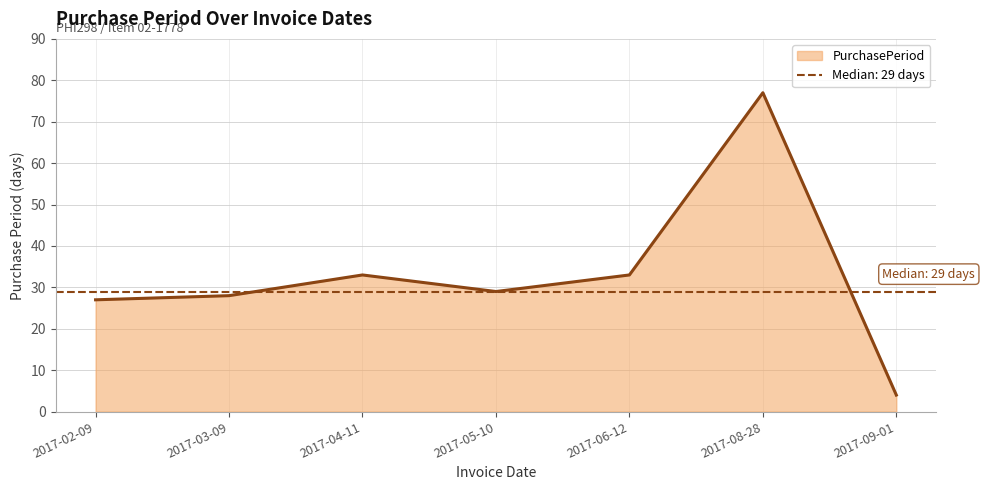

What is the sum of the values at 2017-09-01 and 2017-08-28?

81